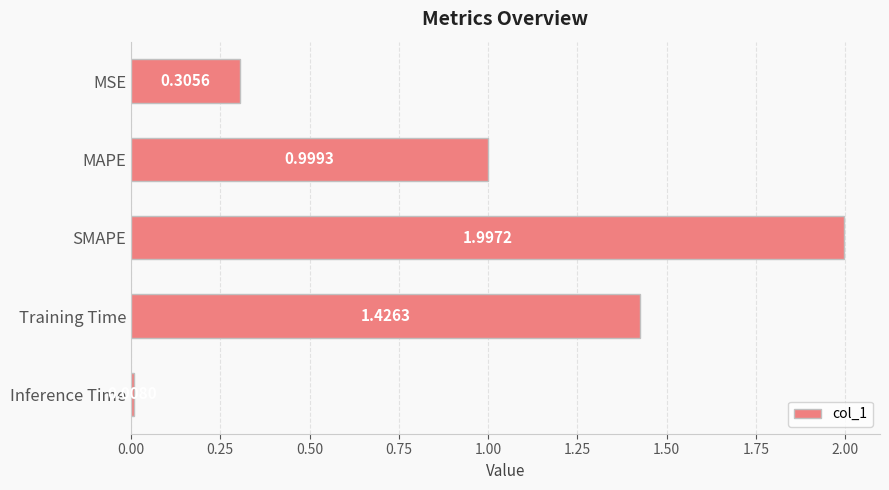

What is the label of the 3rd bar from the top?

SMAPE